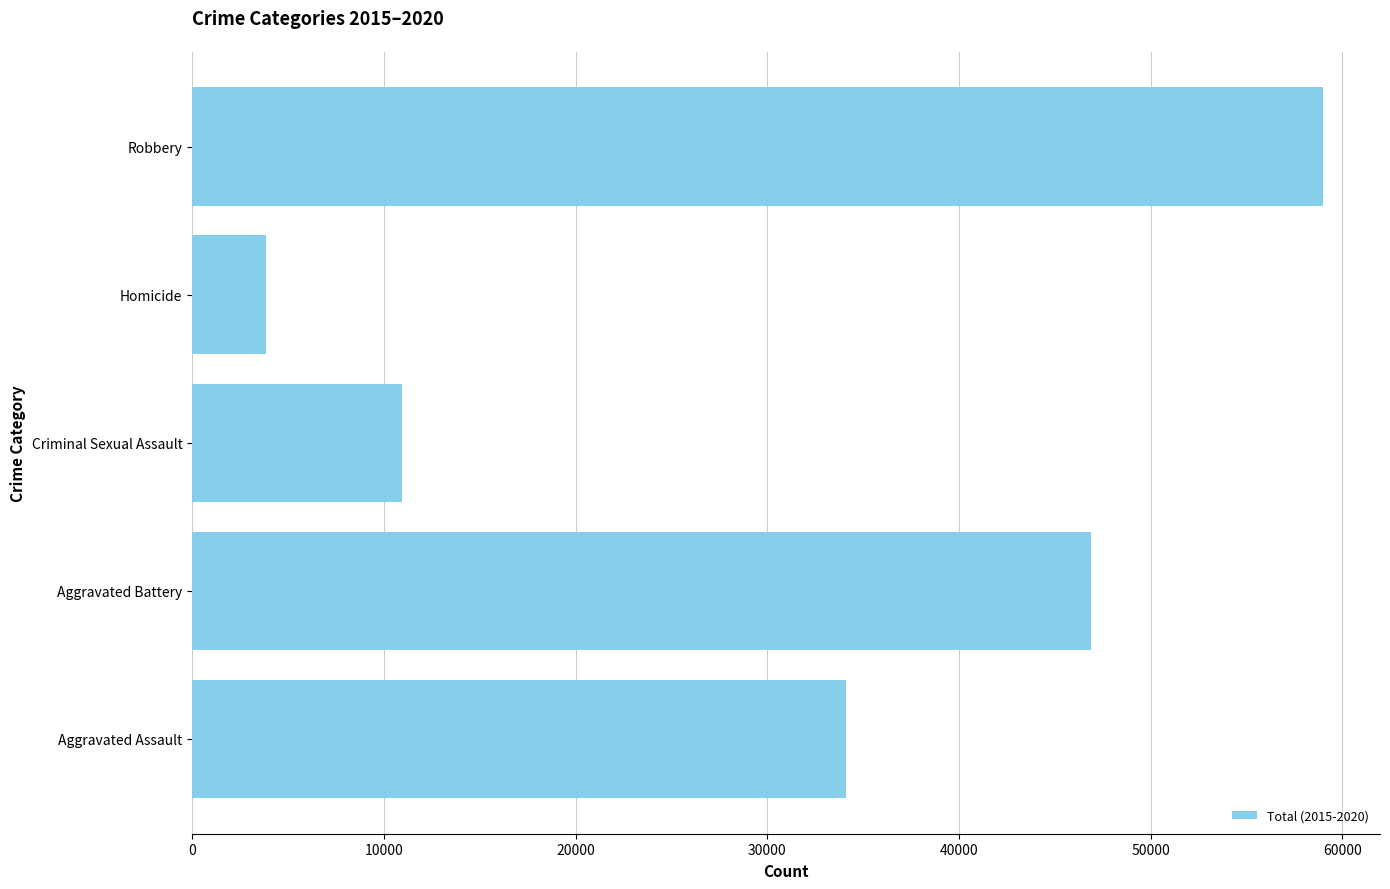

At which category does the chart reach its peak across all series?

Robbery